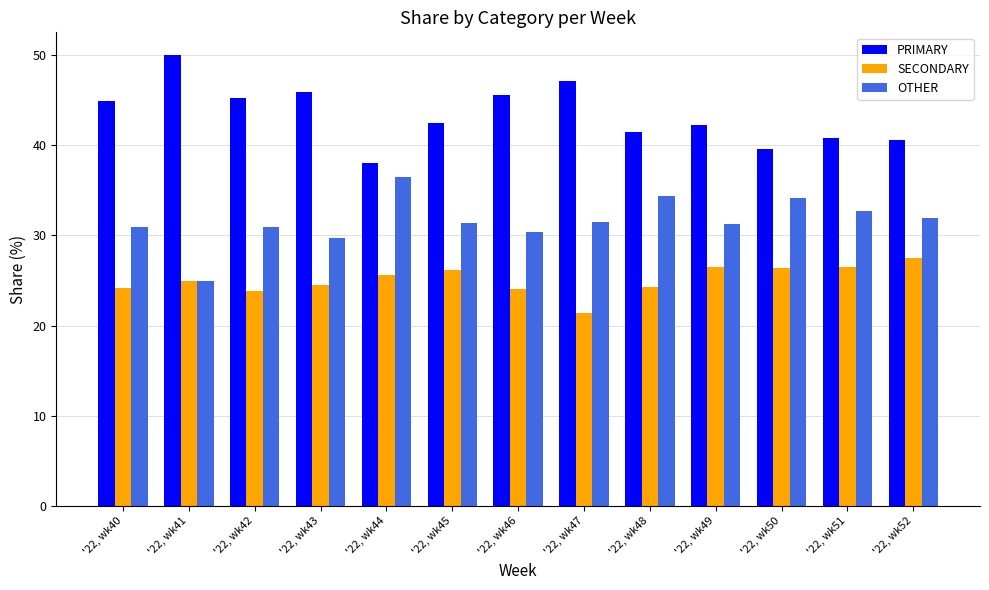

How many values in the SECONDARY series are below 25?

6